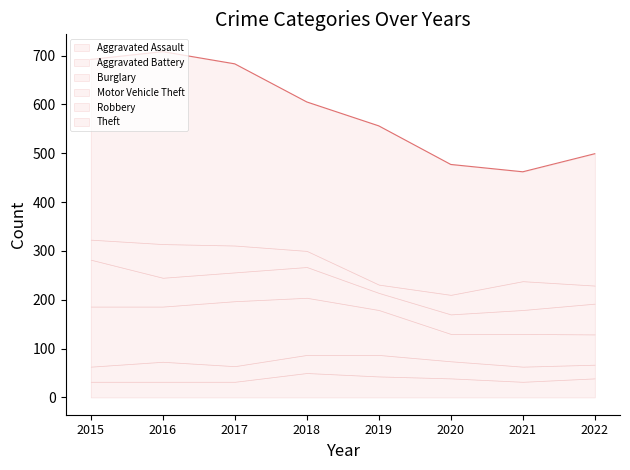

Is it true that Aggravated Assault equals 32 at 2016?

True